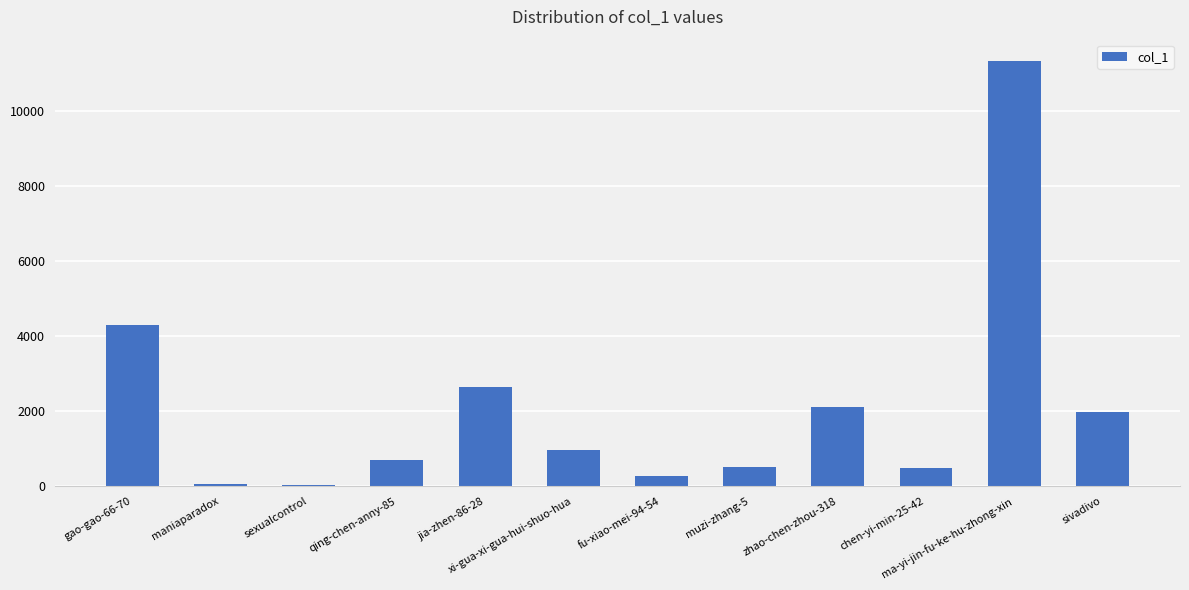

What is the label of the 10th bar from the left?

chen-yi-min-25-42